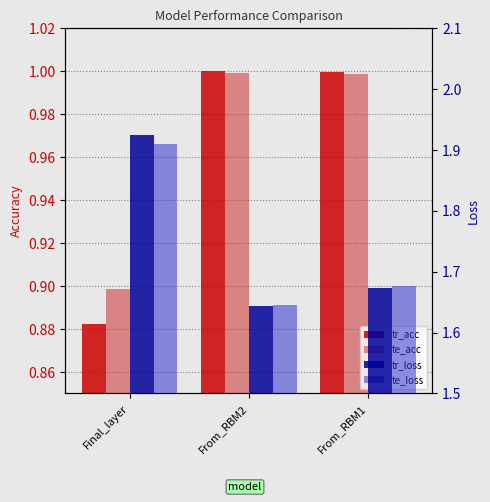

Is the value of tr_acc at Final_layer greater than the value of tr_loss at Final_layer?

No